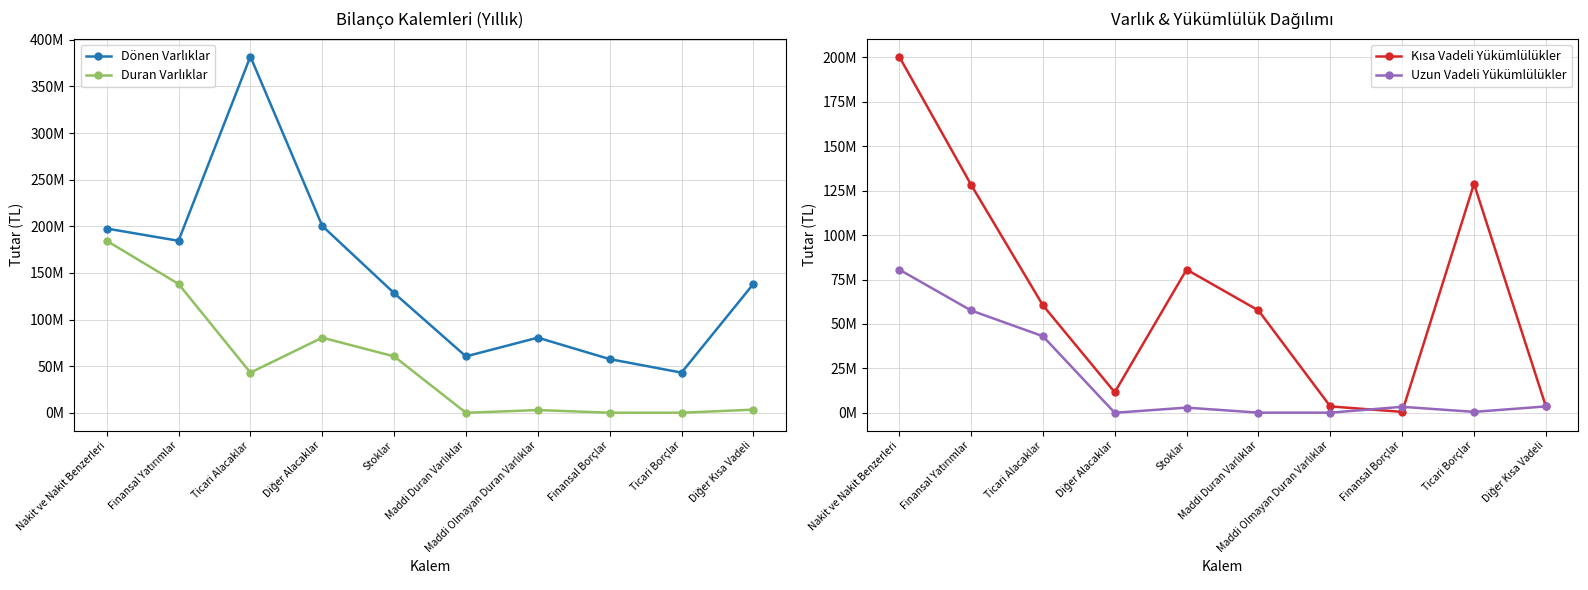

At which category does Dönen Varlıklar reach its first local peak?

Ticari Alacaklar